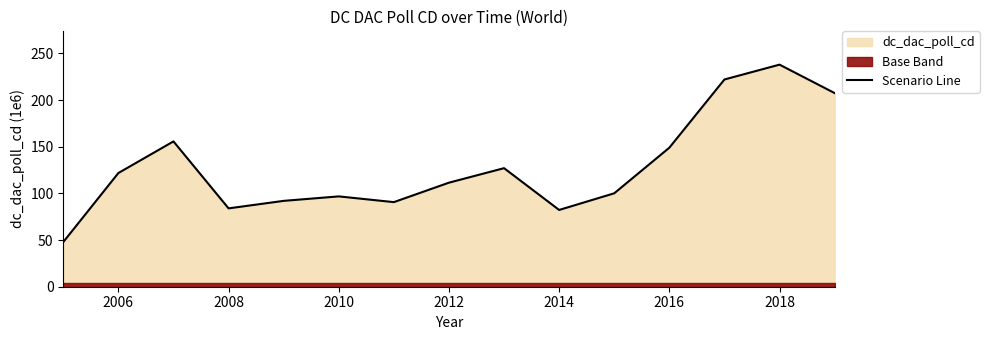

Does the chart display data point markers on the line(s)?

No